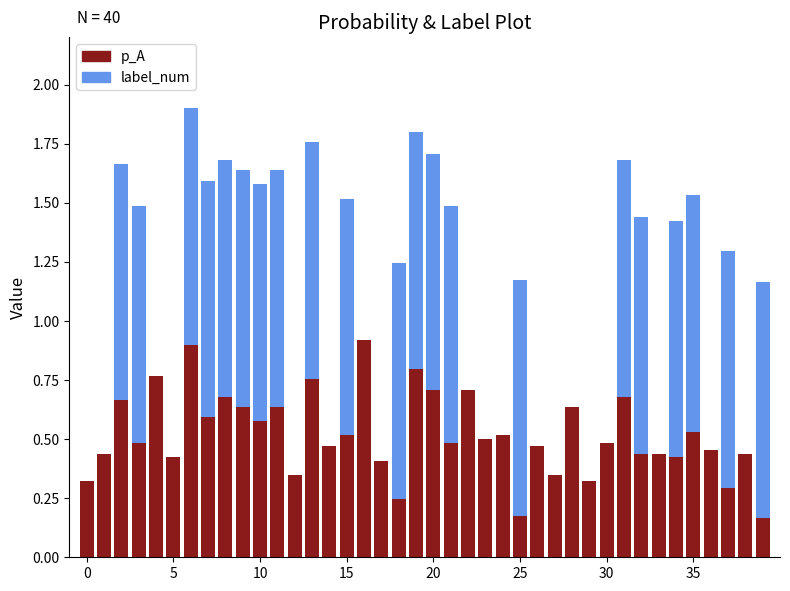

What is the sum of all p_A values?

20.8